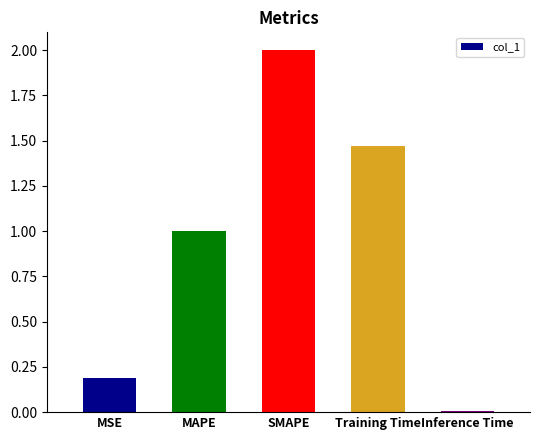

Where is the data nearest to the value 1?

MAPE